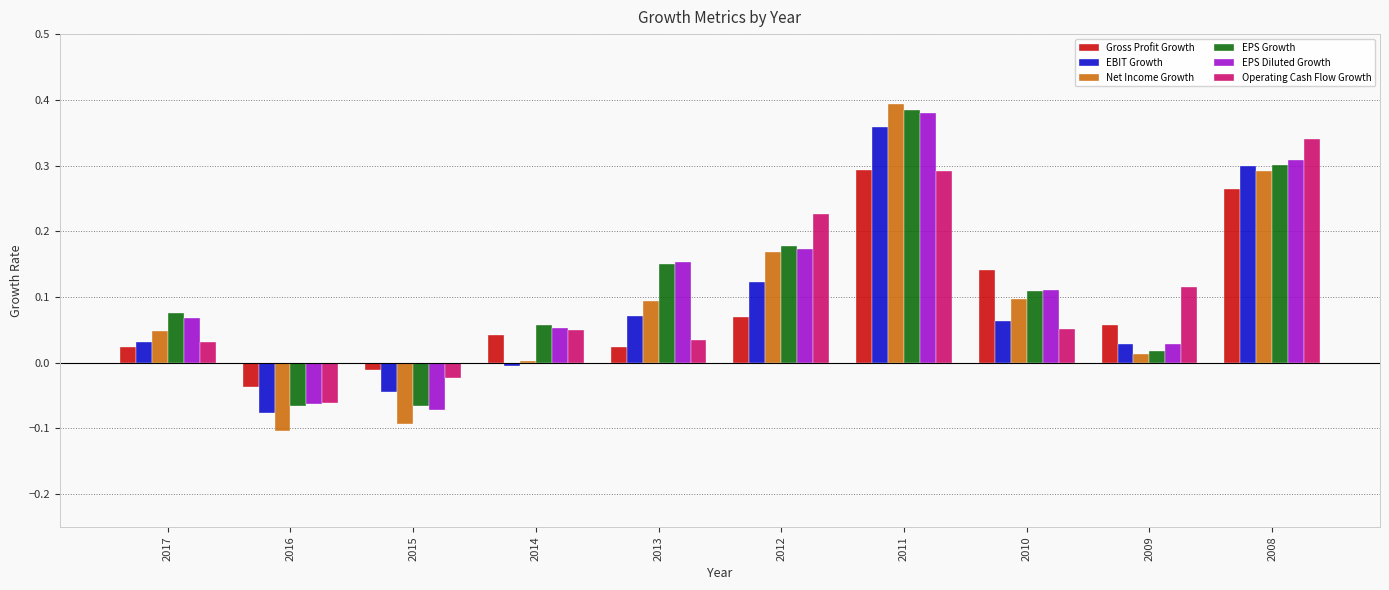

Which series changed the most between 2012 and 2010?

Operating Cash Flow Growth